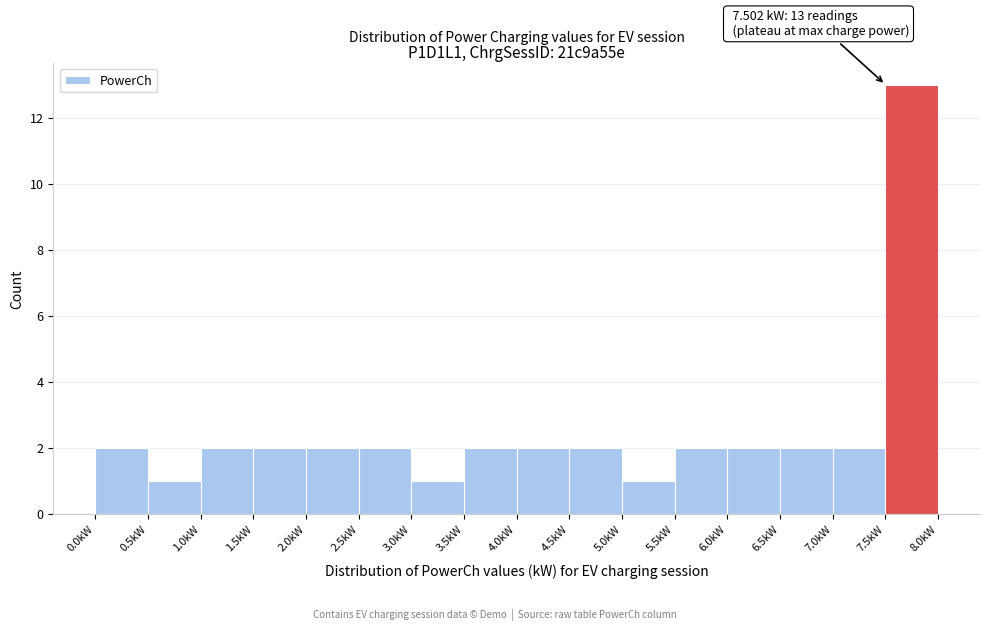

Over which range of the x-axis is the bar tallest?

7.5 to 8.0